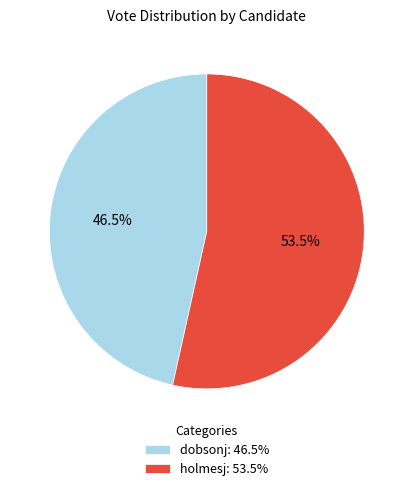

What is the ratio of the value at dobsonj to the value at holmesj?

0.9